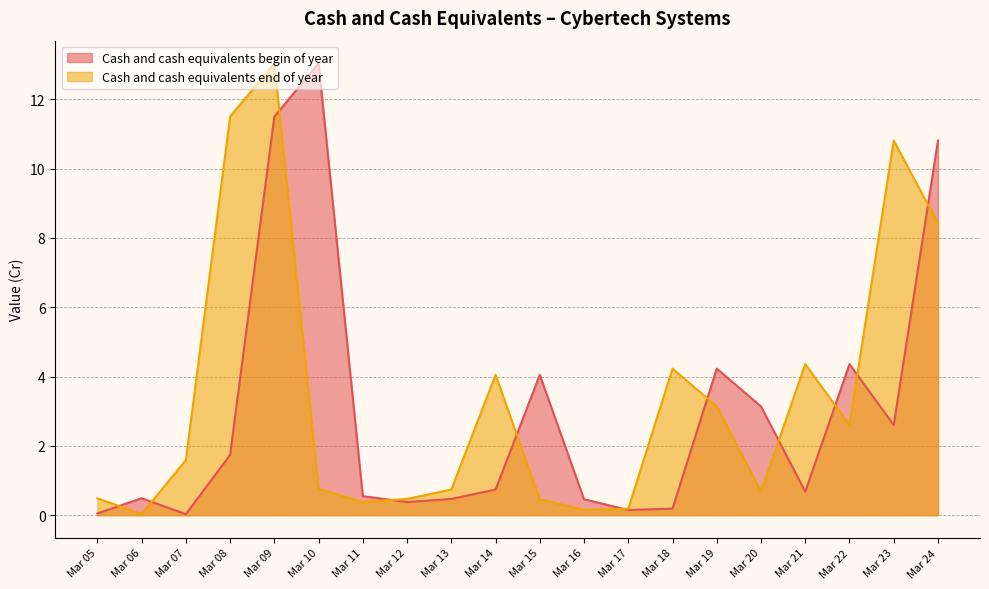

Which has a higher value, Mar 22 or Mar 19?

Mar 22